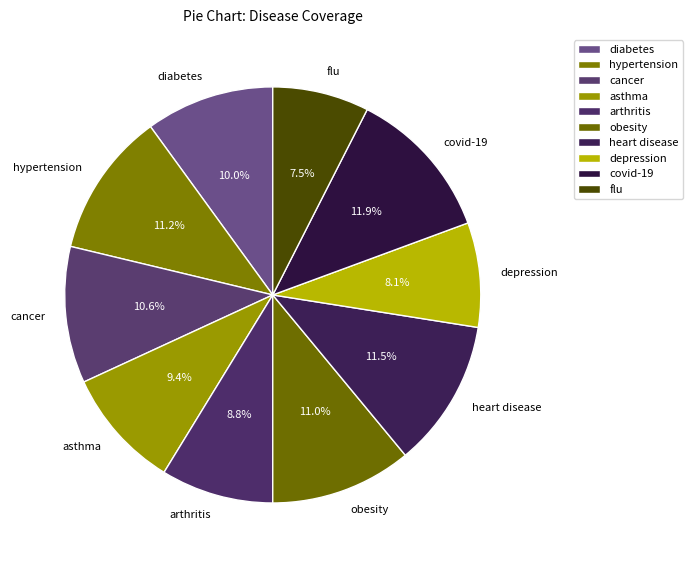

What is the ratio of the value at asthma to the value at covid-19?

0.8